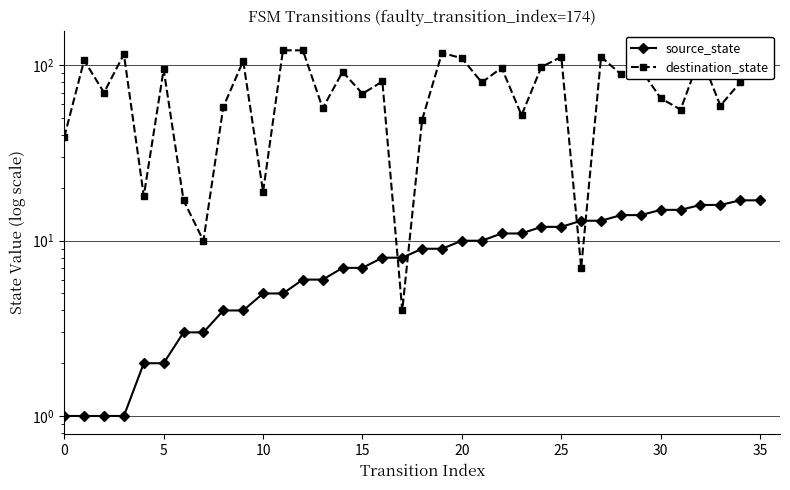

At how many categories does at least one series exceed 22?

30